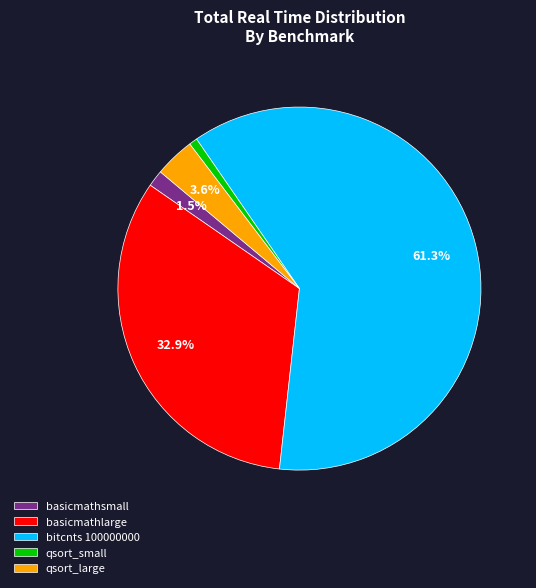

Which category has the smallest portion of the pie?

qsort_small